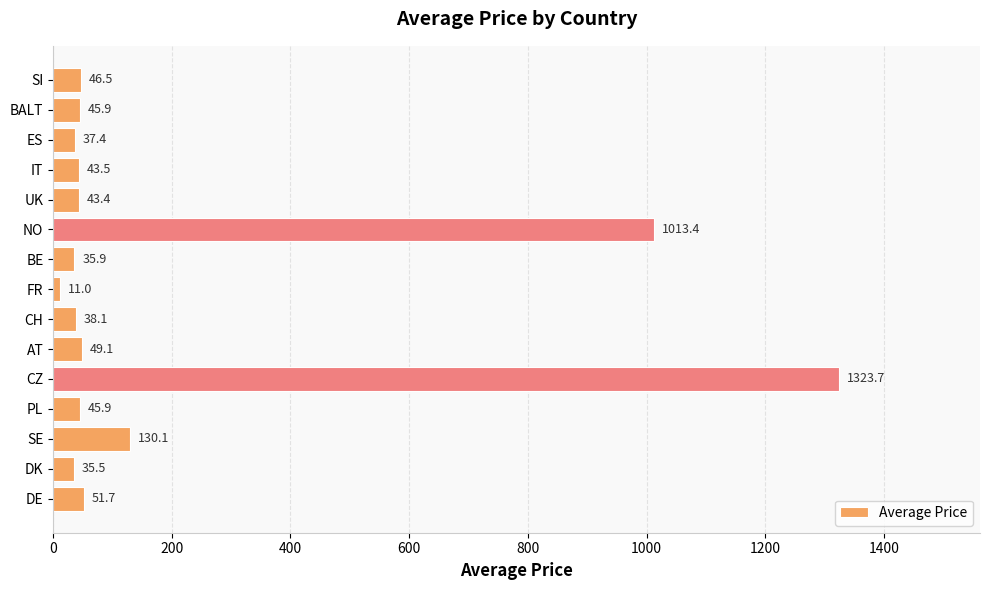

Does the chart contain stacked bars?

No